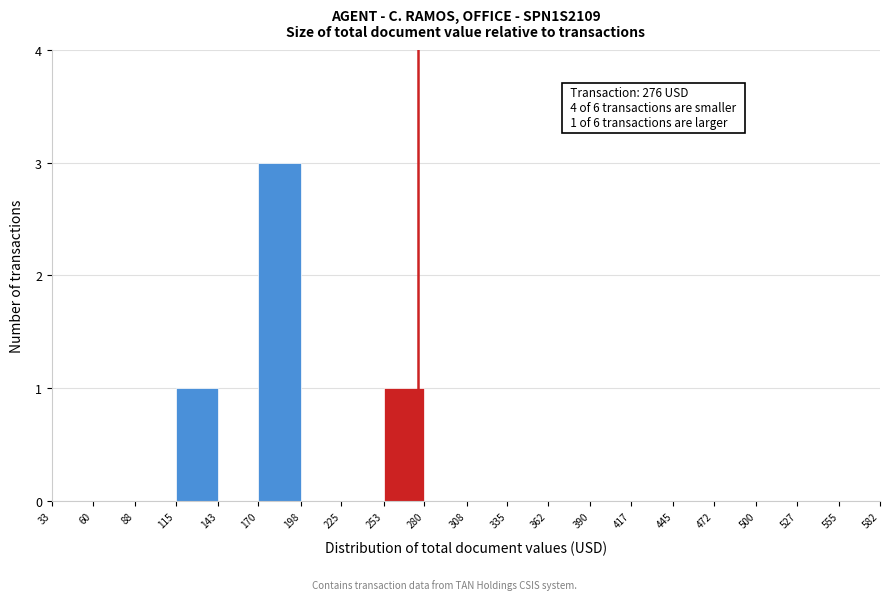

Over which range of the x-axis is the bar tallest?

170 to 198